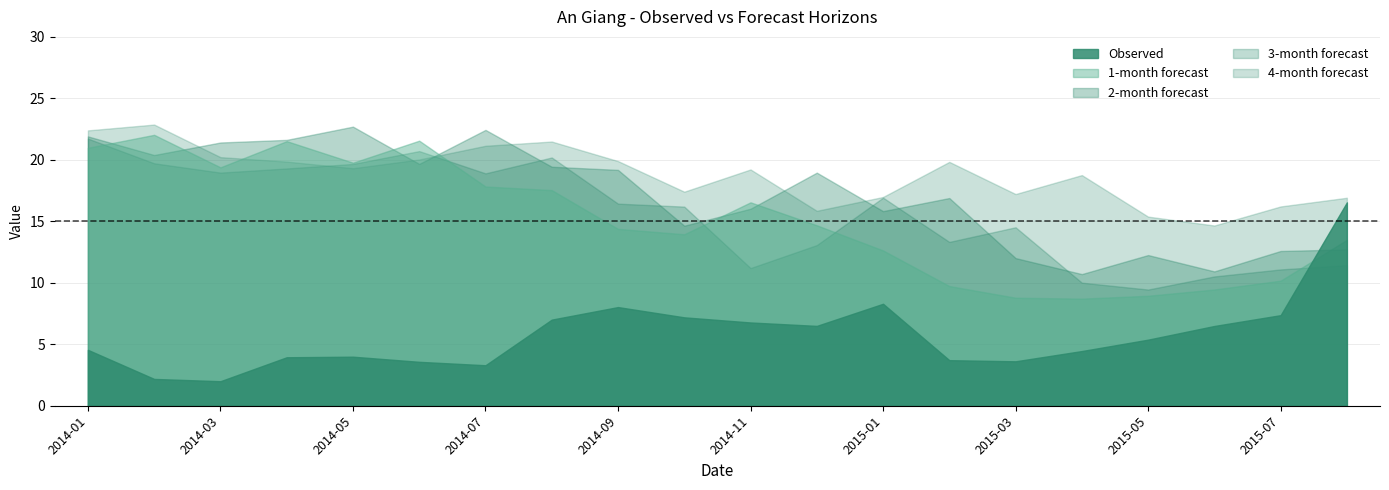

True or false: 1-month has more than 0 points higher than both neighbors.

True